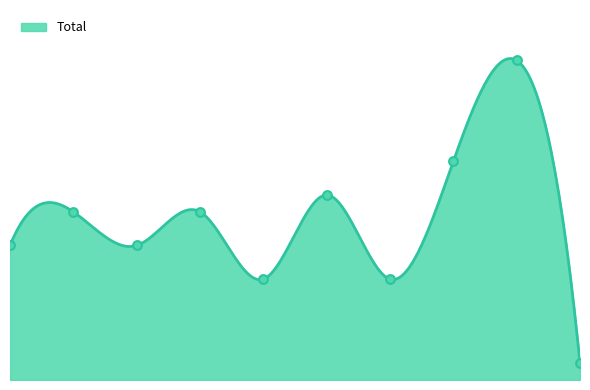

Which has a higher value, 8 or 5?

8